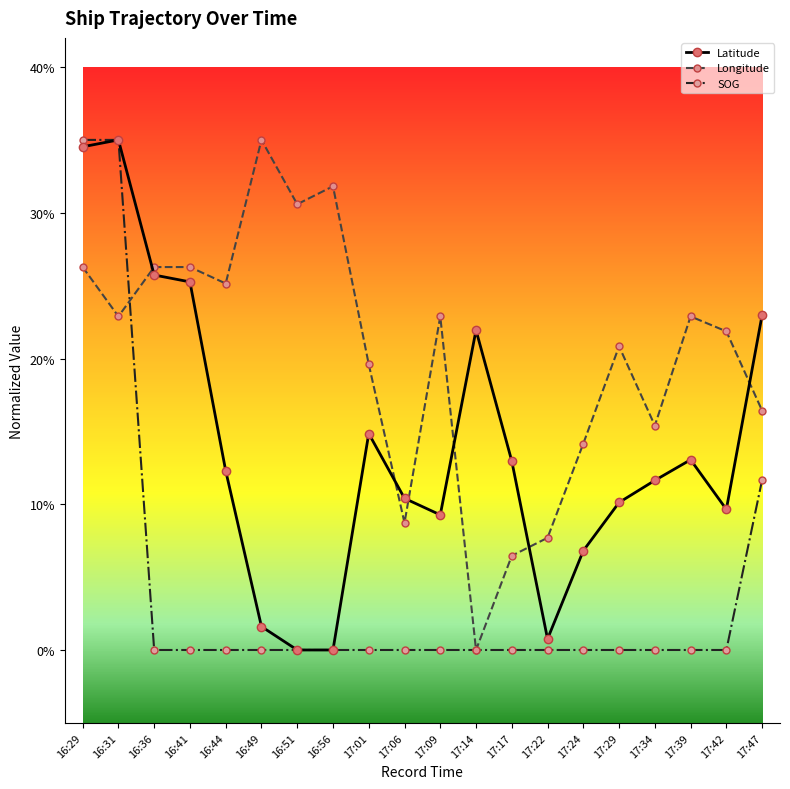

What is the label of the 3rd point from the left?

16:36